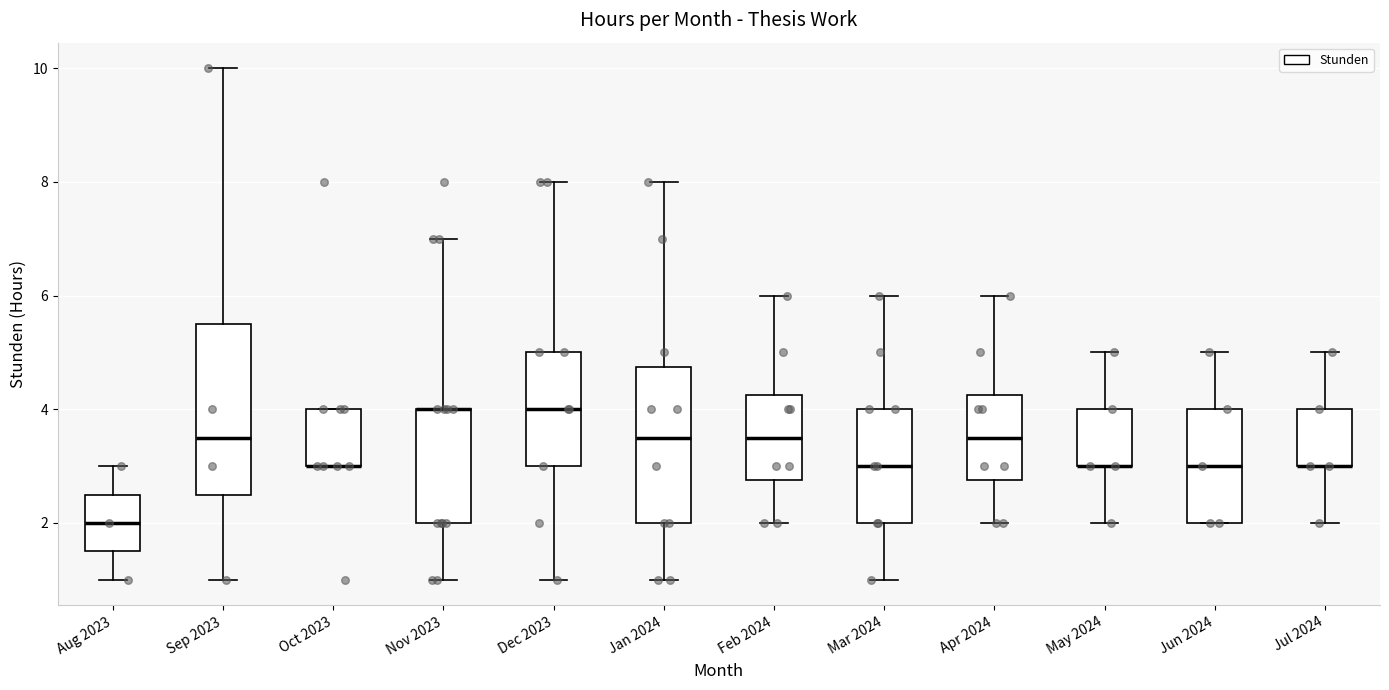

Where is the lower edge of the box for Jul 2024 on the y-axis? The values are not printed on the chart, so give them approximately, as read against the axis.

3.0